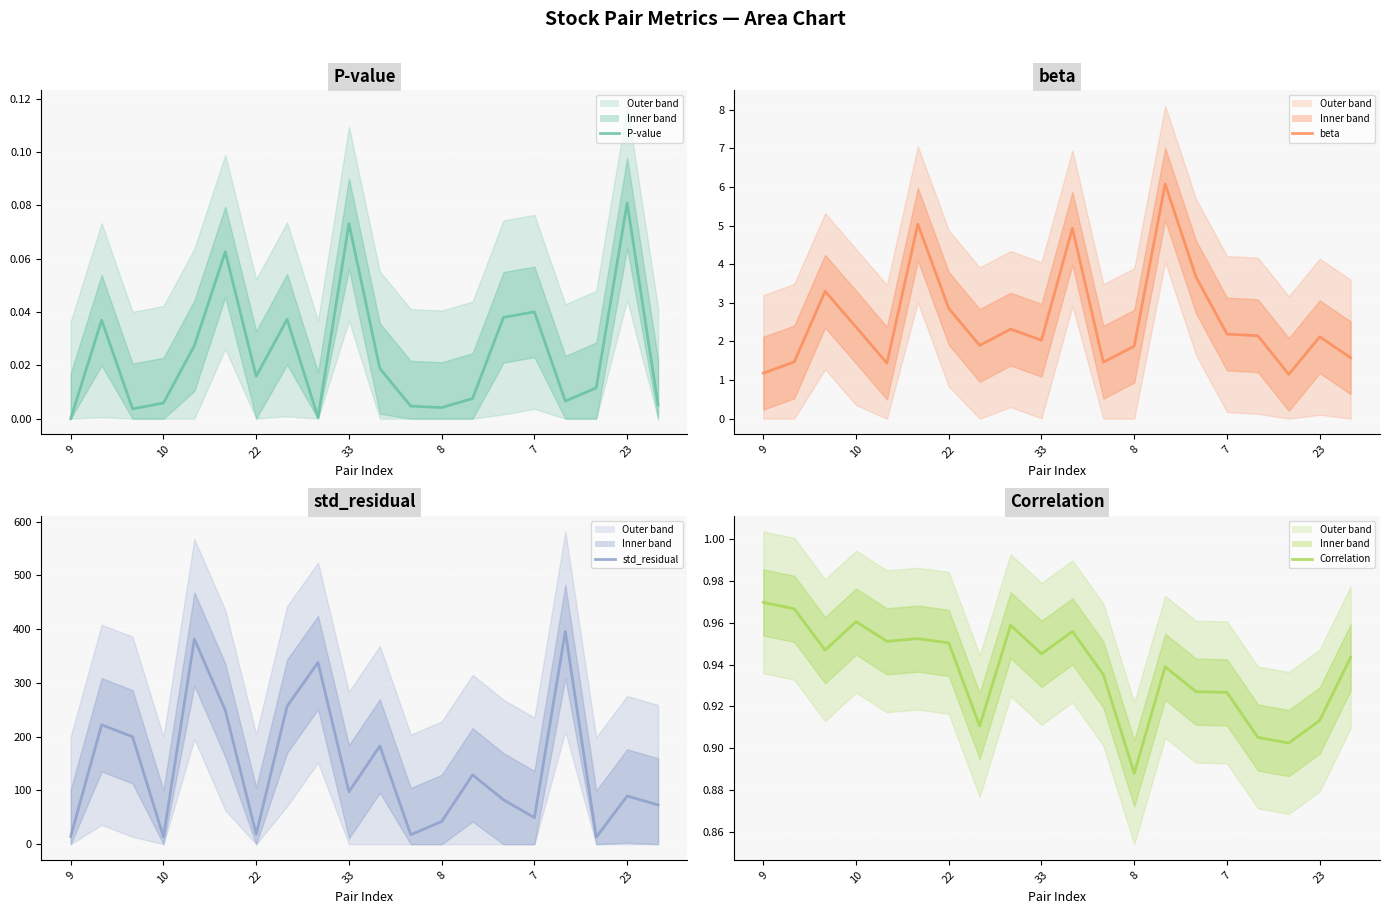

What is the sum of all beta values?

51.1